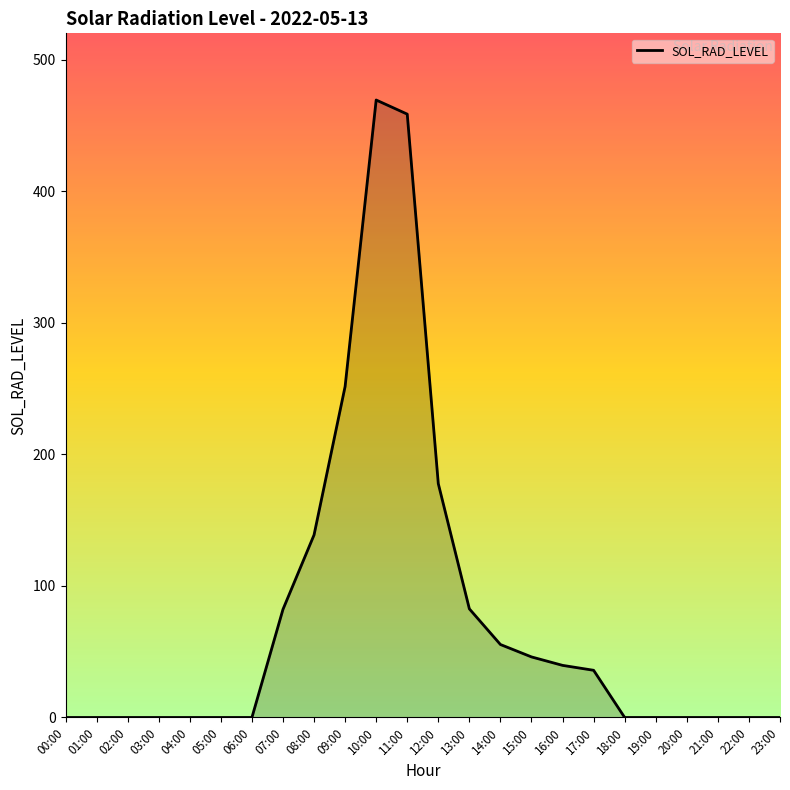

Which category has the highest value across all series?

10:00